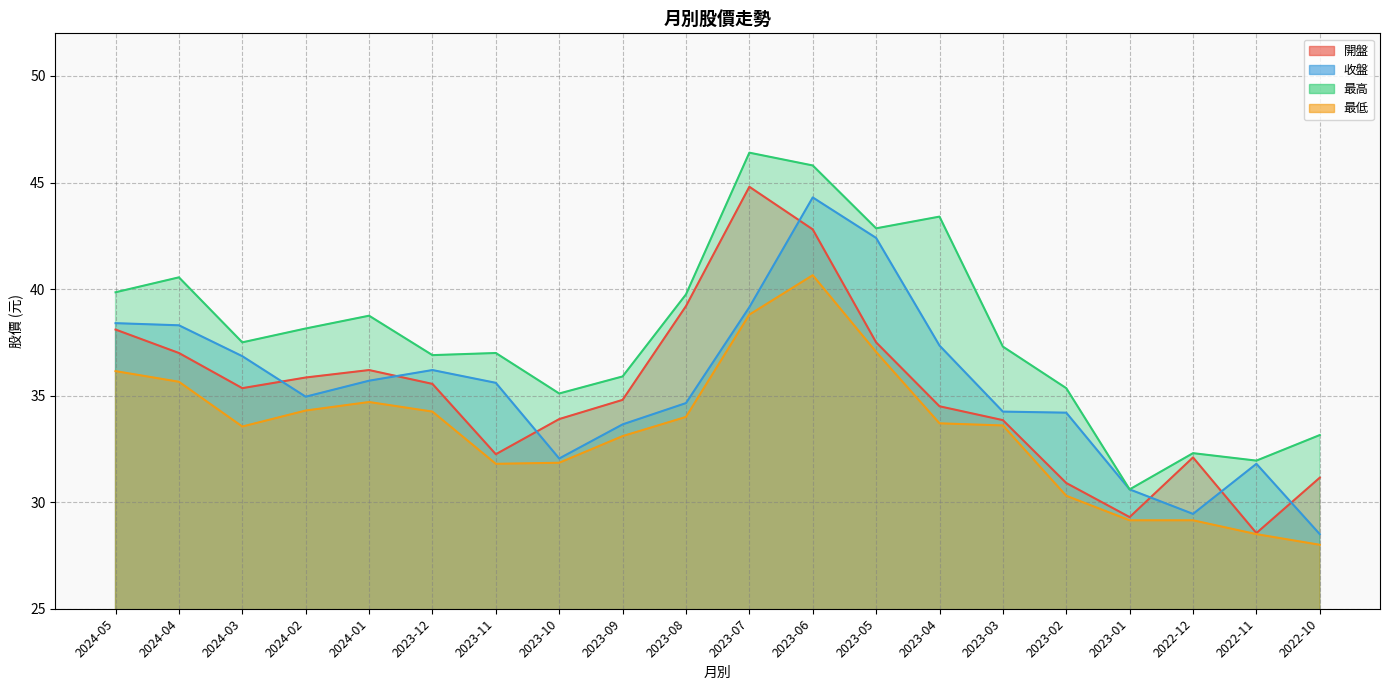

Rank the categories by 最低 value from highest to lowest.

2023-06, 2023-07, 2023-05, 2024-05, 2024-04, 2024-01, 2024-02, 2023-12, 2023-08, 2023-04, 2023-03, 2024-03, 2023-09, 2023-10, 2023-11, 2023-02, 2023-01, 2022-12, 2022-11, 2022-10